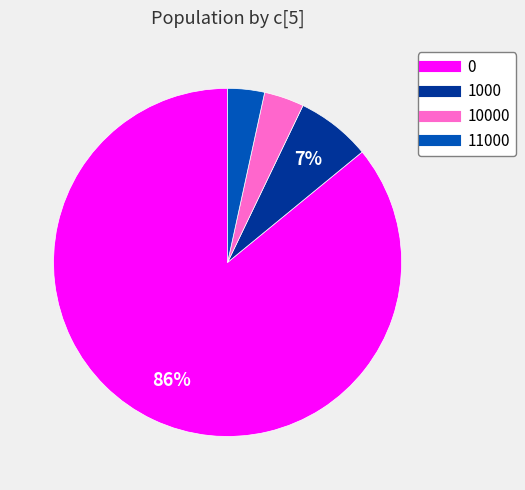

To the nearest percent, what is the difference between the largest and smallest slice percentages?

83%